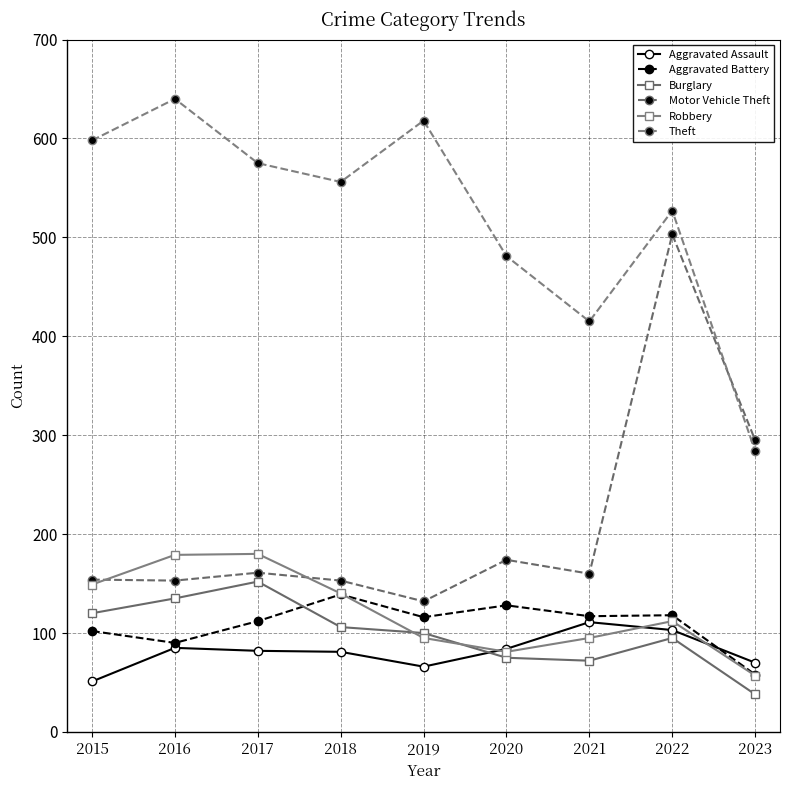

At which category does Burglary reach its first local valley?

2021